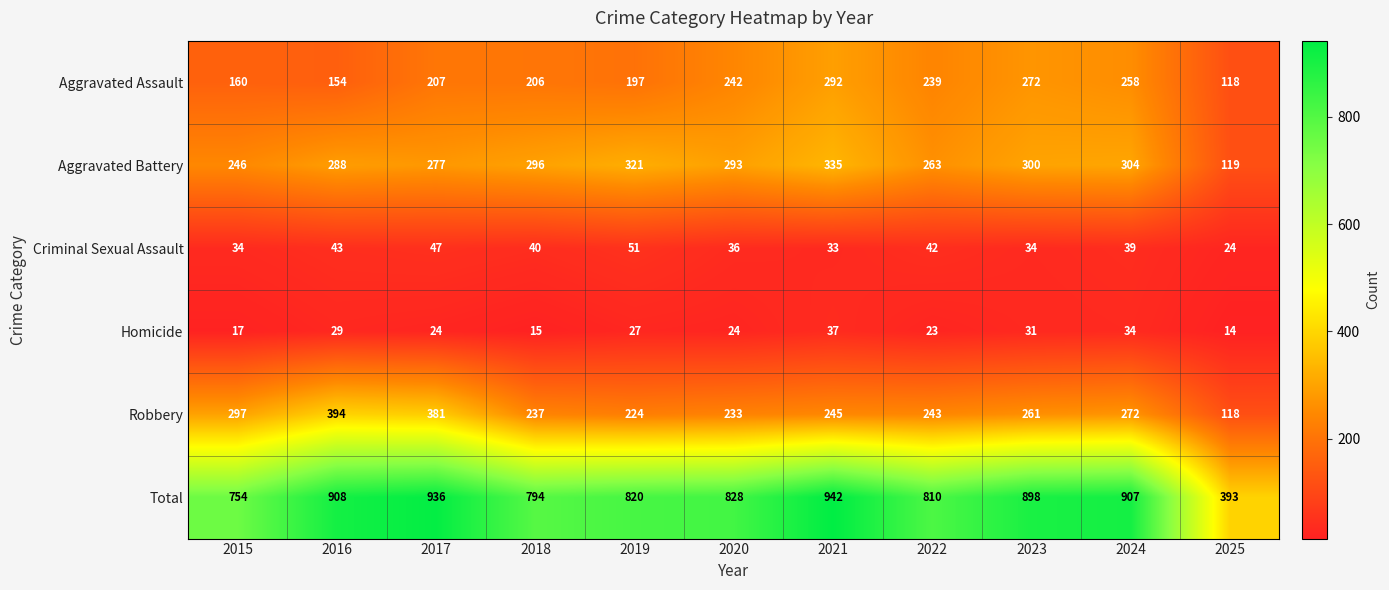

List the series in order of their peak value, highest first.

Total, Robbery, Aggravated Battery, Aggravated Assault, Criminal Sexual Assault, Homicide